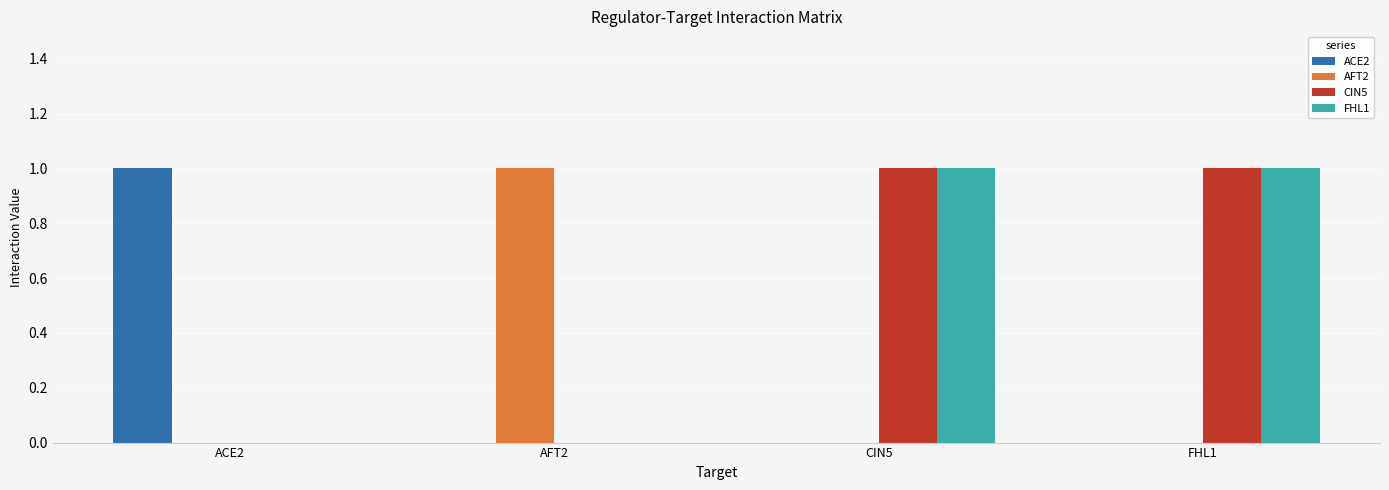

What is the total value across all series at FHL1?

2